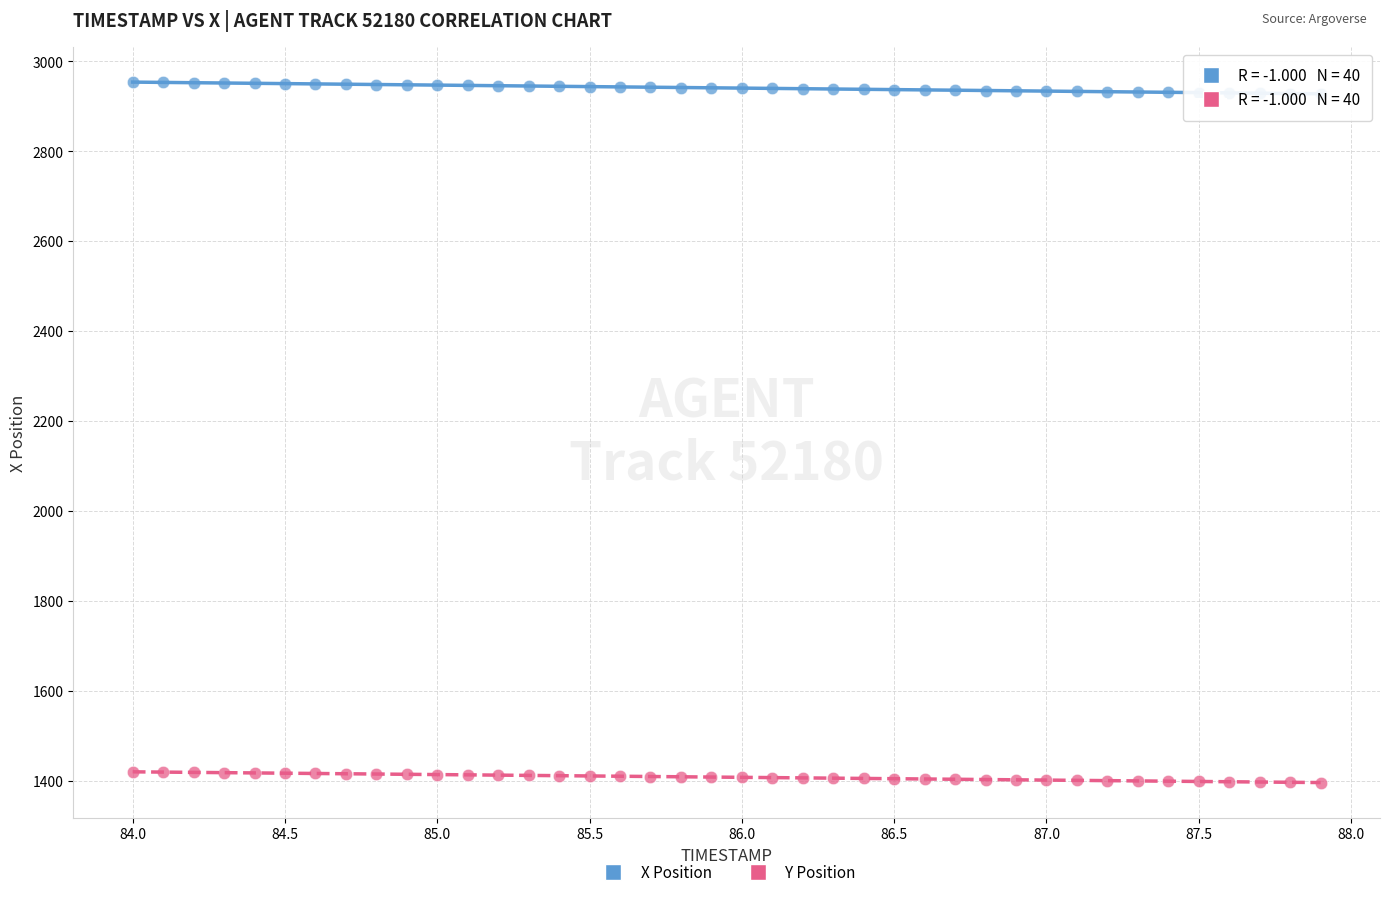

Across all data points, what is the range of Y values (max minus min)?

1558.3